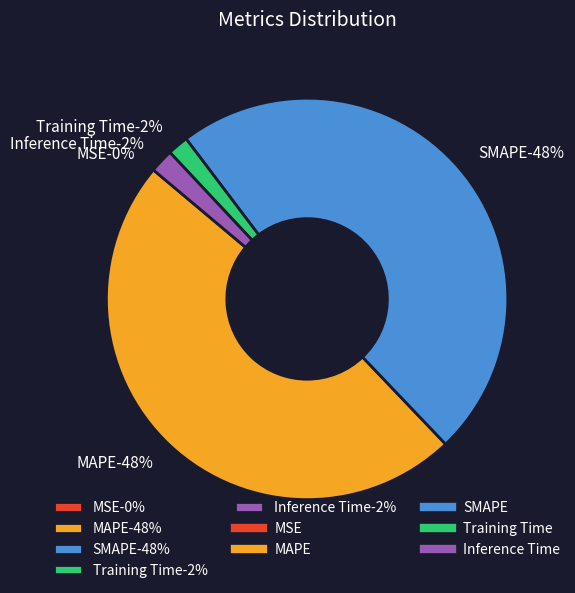

To the nearest percent, what is the average slice percentage?

20%